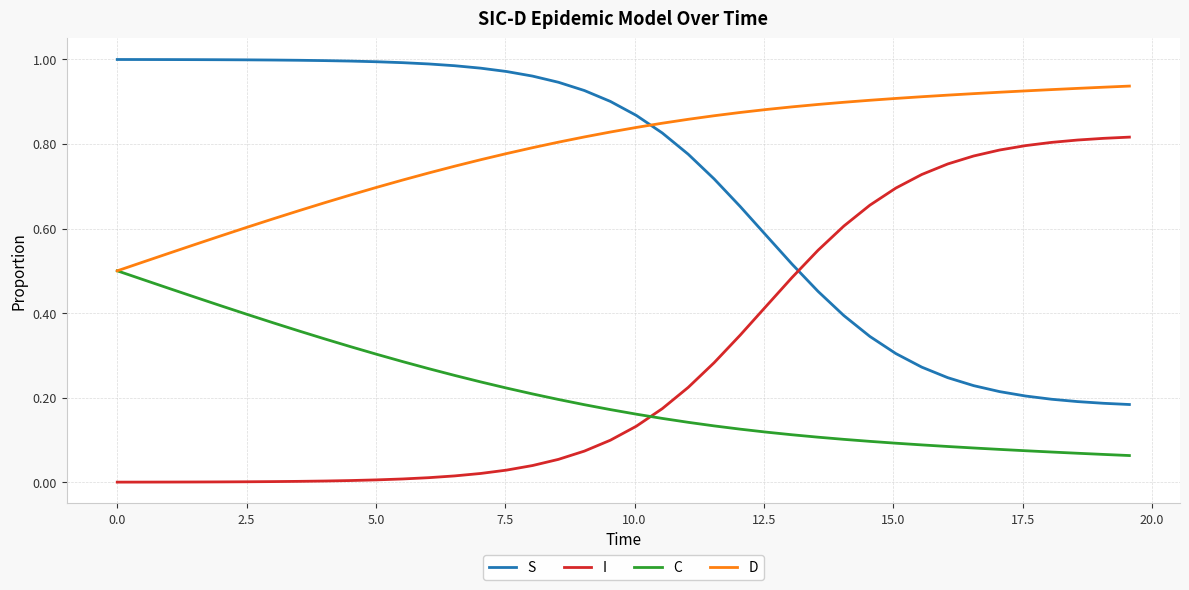

At how many categories does at least one series exceed 0?

40